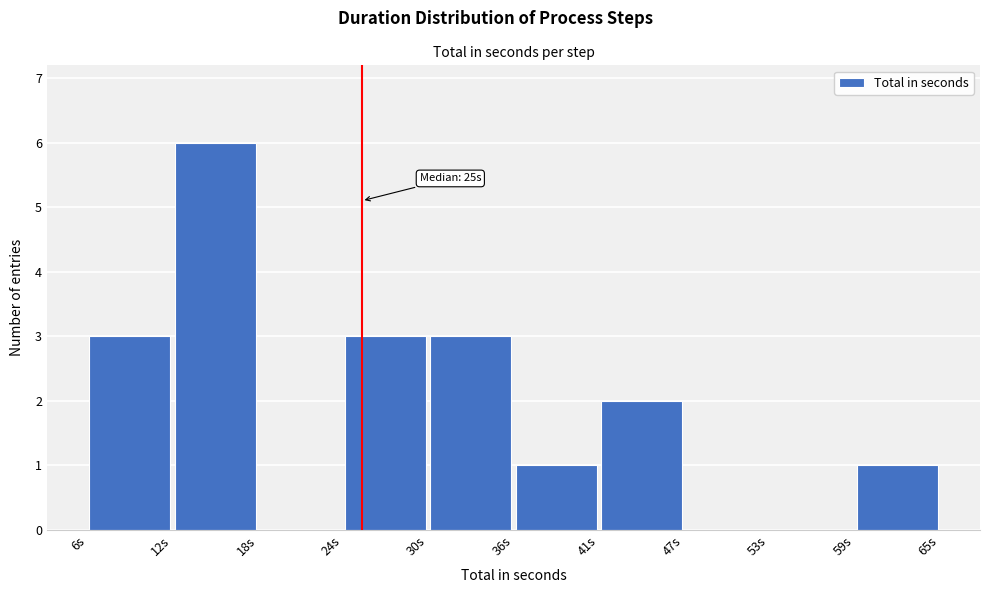

Over which range of the x-axis is the bar tallest?

11.9 to 17.8